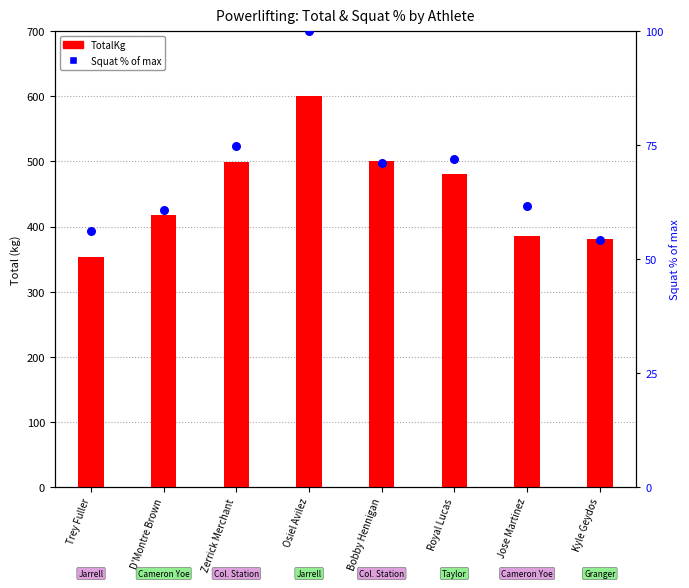

What is the total value across all series at Osiel Avilez?

701.0